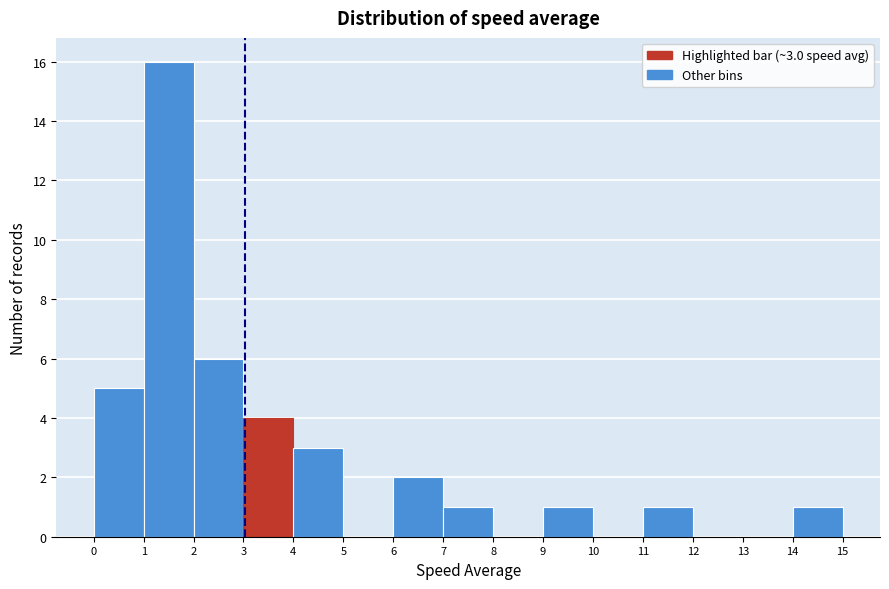

Over which range of the x-axis is the bar tallest?

1 to 2